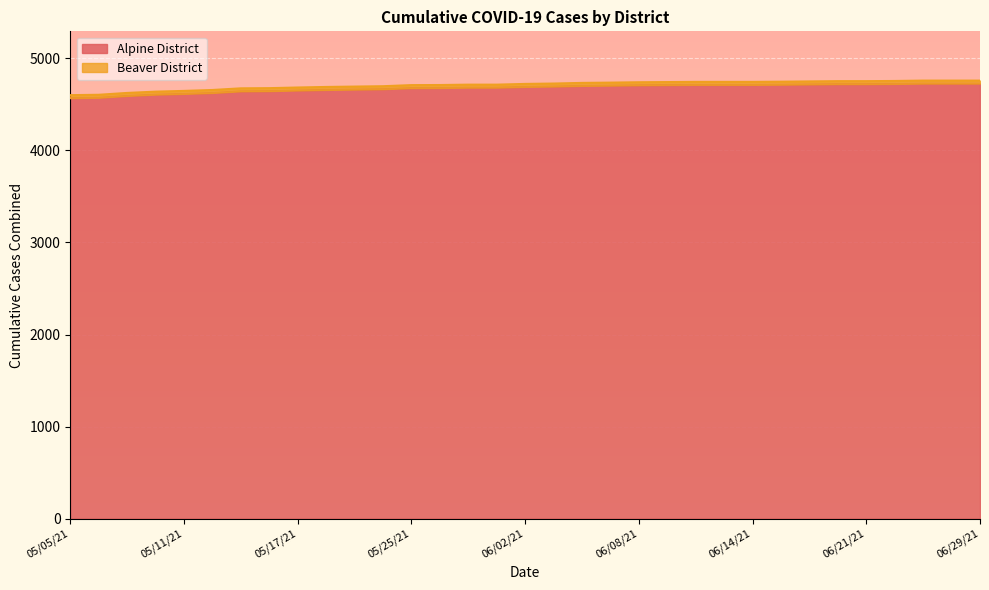

Reading left to right, list all the values displayed in this chart.

4568	4572	4592	4606	4614	4624	4642	4644	4651	4657	4661	4665	4677	4678	4682	4682	4690	4694	4701	4704	4708	4710	4712	4712	4712	4714	4717	4720	4720	4722	4726	4726	4726